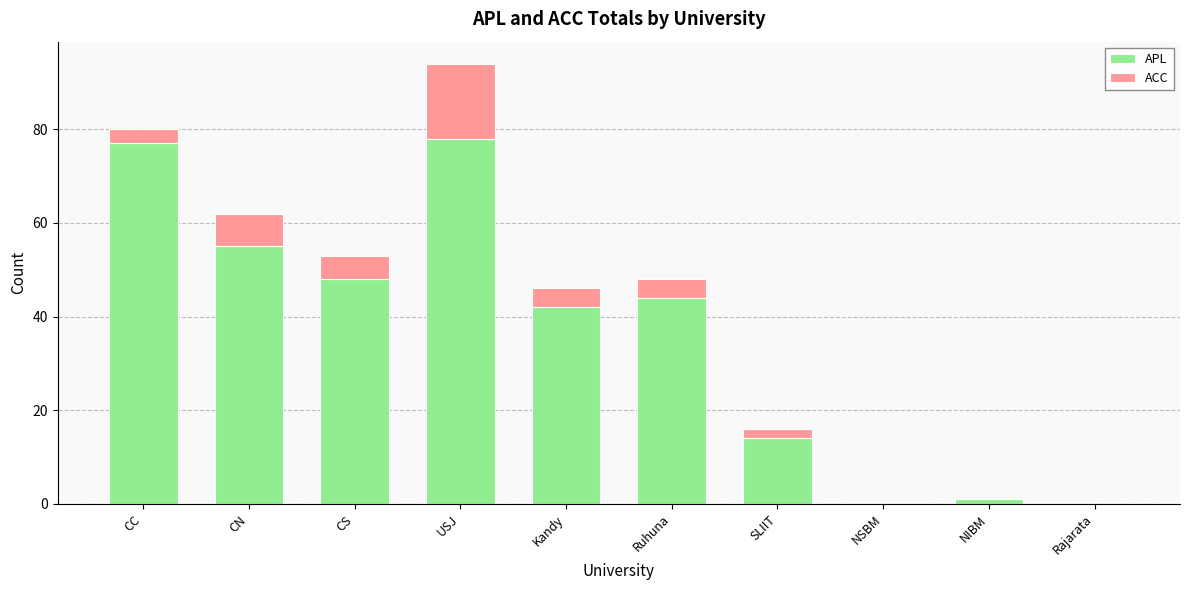

At which category is the sum across all series the highest?

USJ